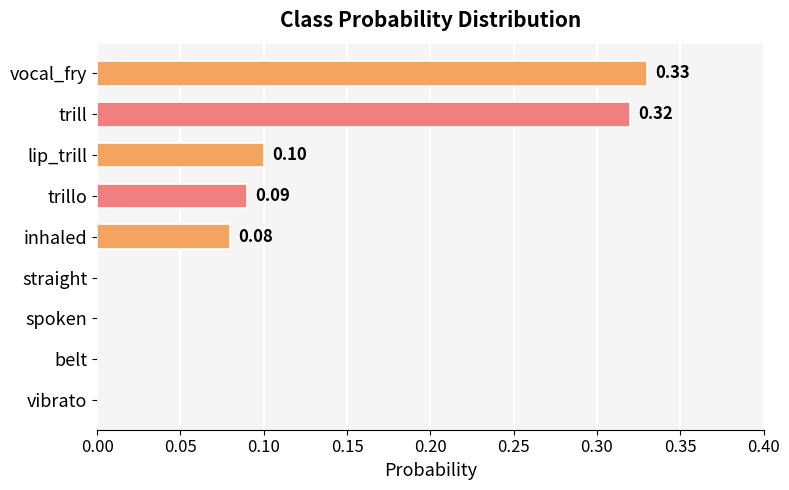

Which category has the highest value across all series?

vocal_fry